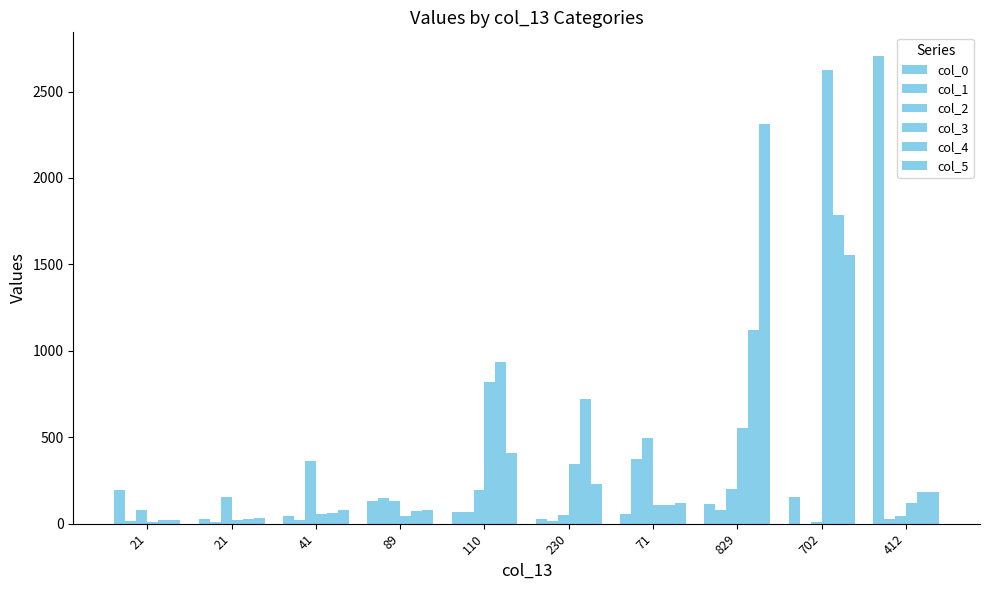

The col_0 series shows 25 at 110. True or false?

False